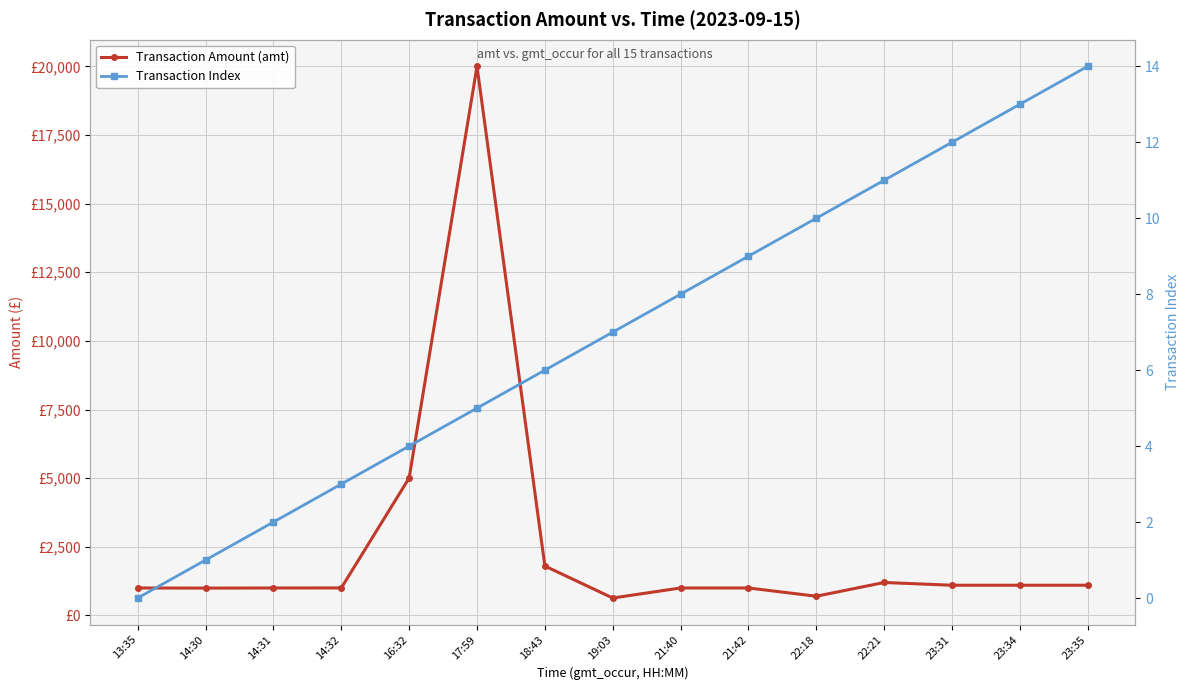

How many lines are shown in the chart?

2